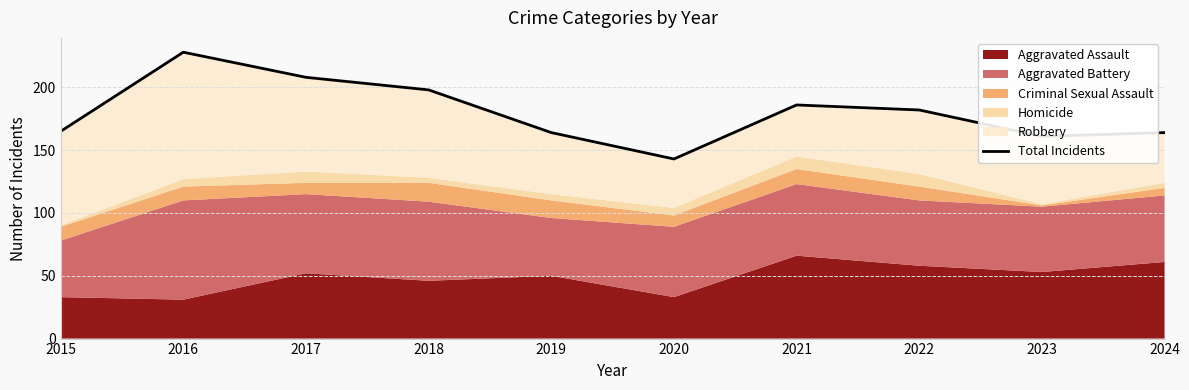

List the labels in order of value, largest first.

2016, 2017, 2018, 2021, 2022, 2015, 2019, 2024, 2023, 2020